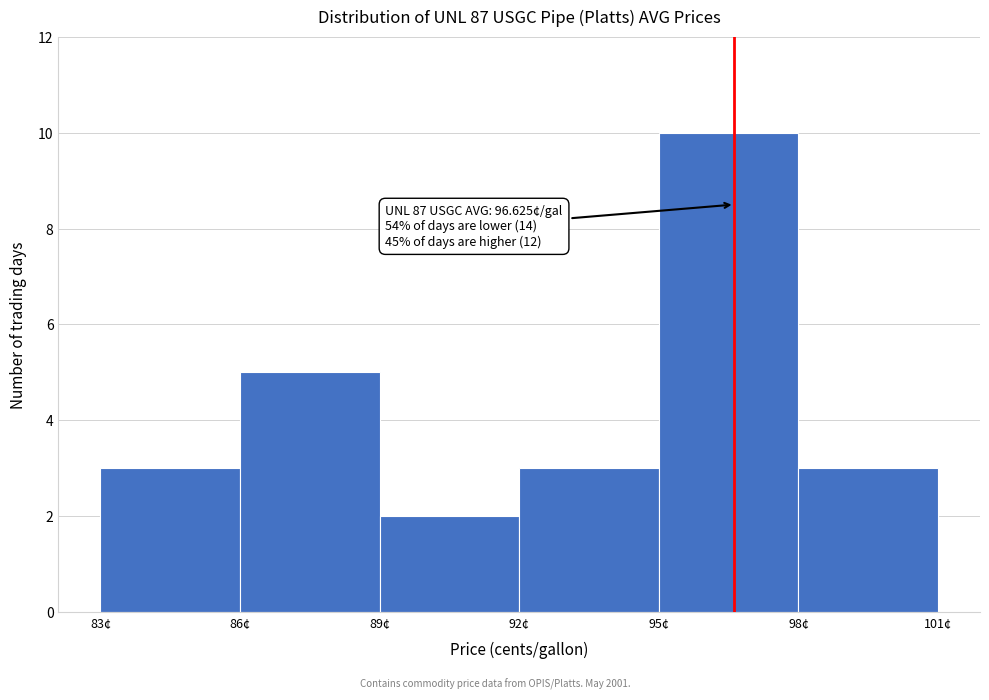

Which range on the x-axis has the tallest bar?

95 to 98